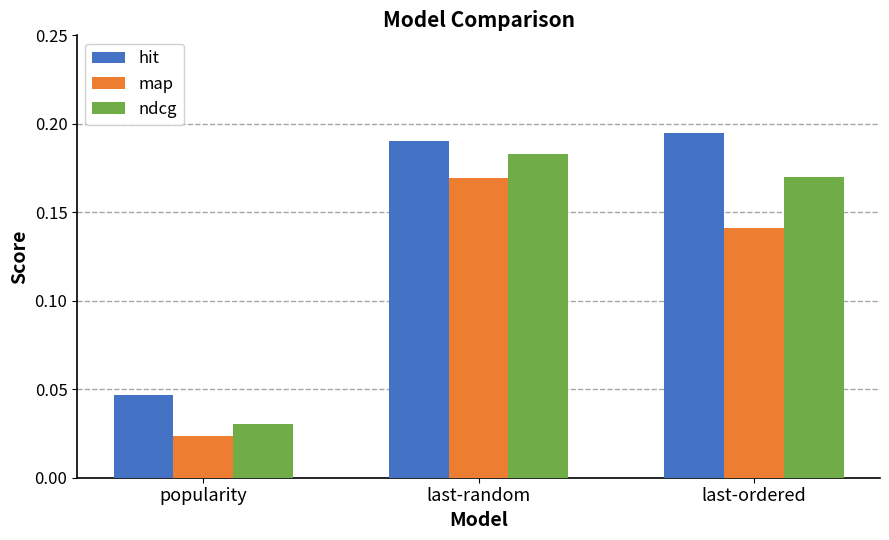

What is the sum of the hit values at last-random and last-ordered?

0.4